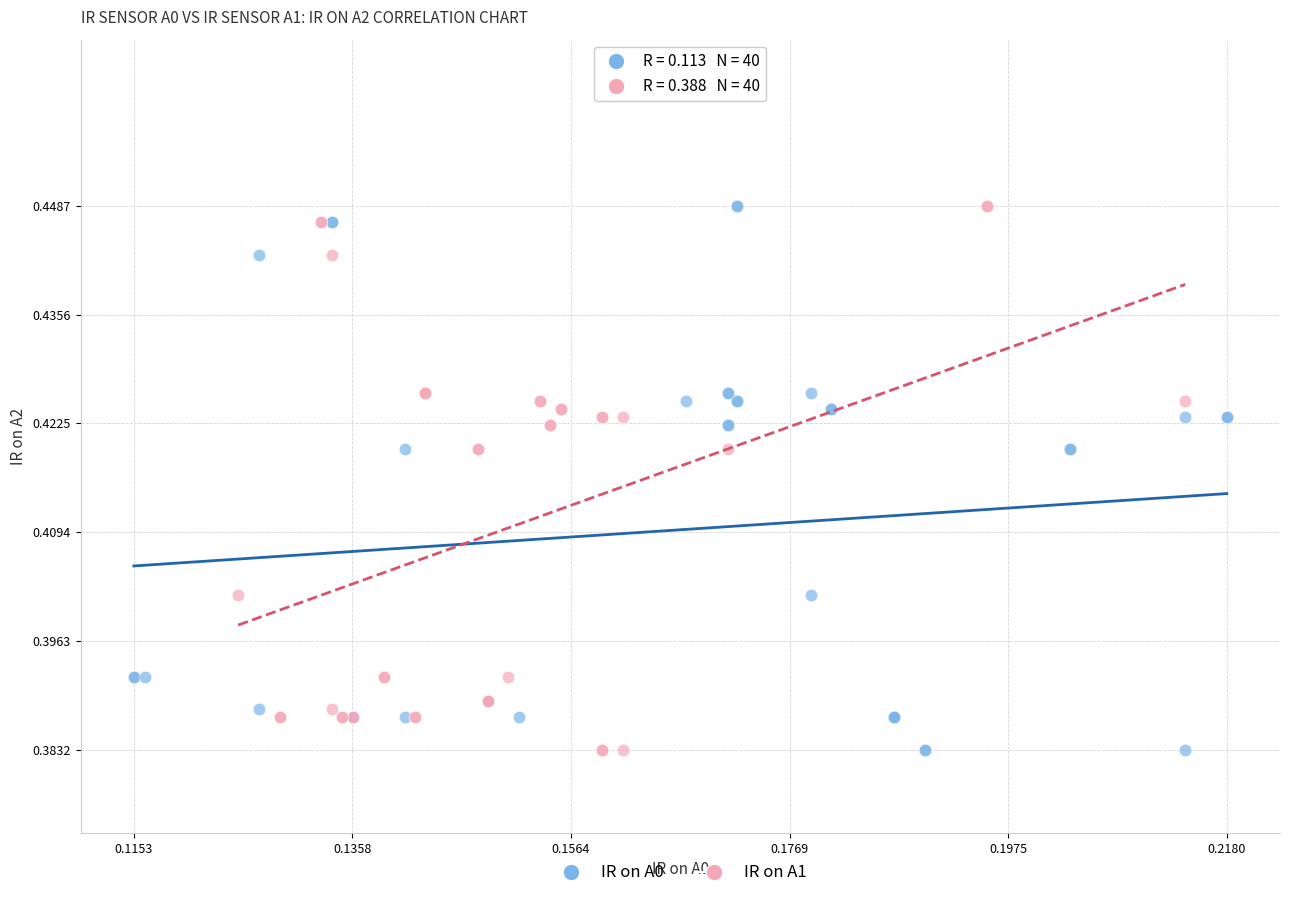

What are all the series names shown in the legend?

IR on A0, IR on A1